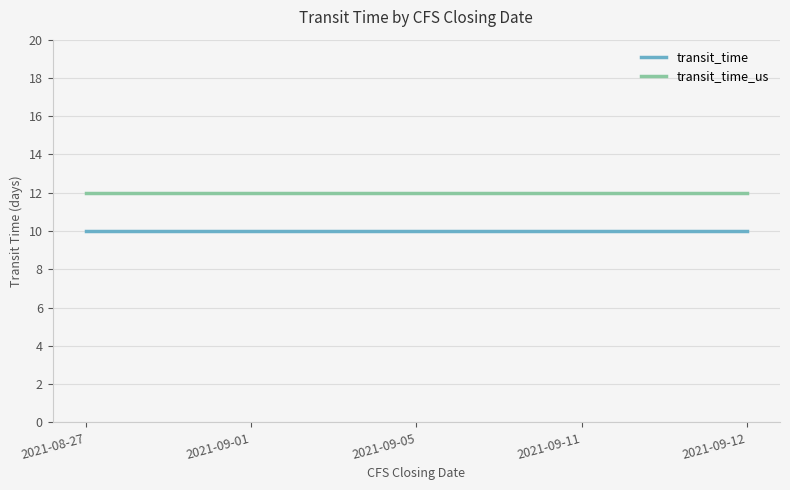

What position from the left is 2021-08-27?

1